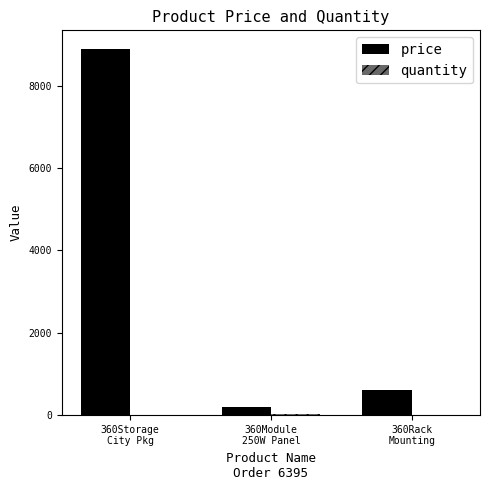

What is the total value across all series at 360Module
250W Panel?

209.8